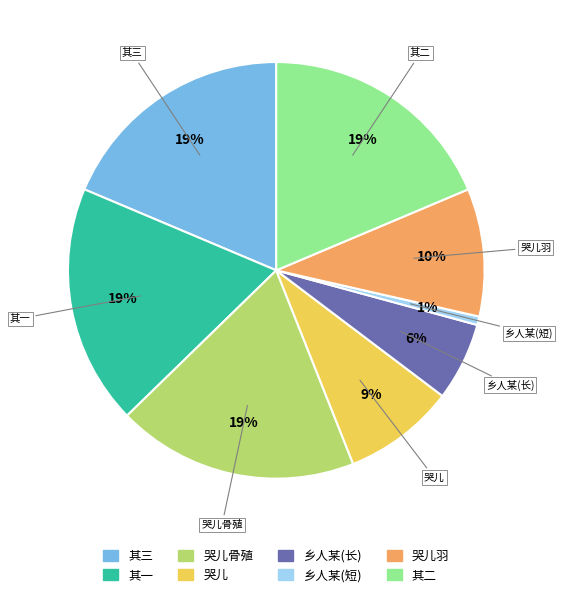

To the nearest percent, what is the average slice percentage?

12%